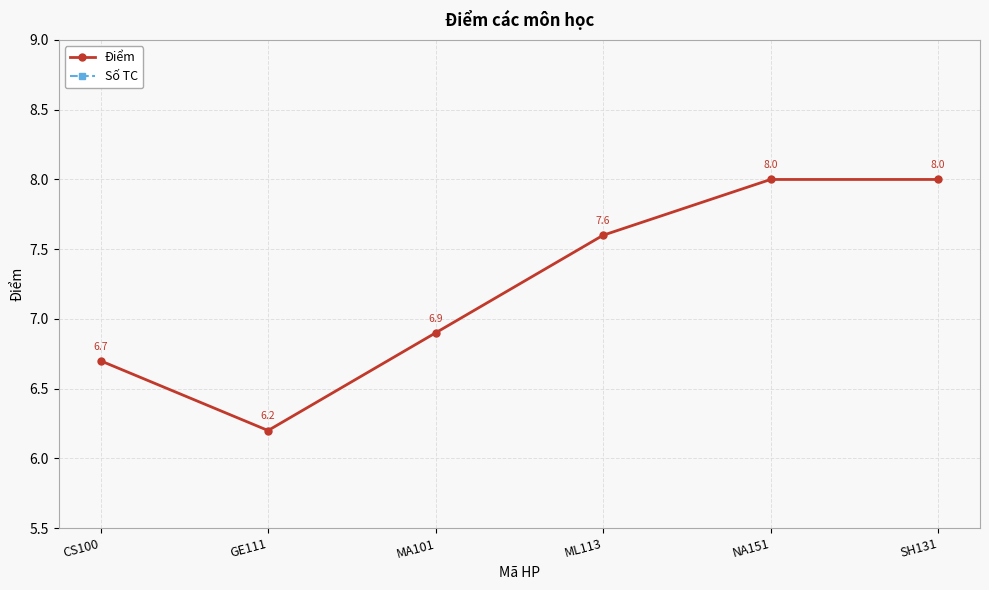

True or false: Số TC and Điểm intersect in this chart.

False